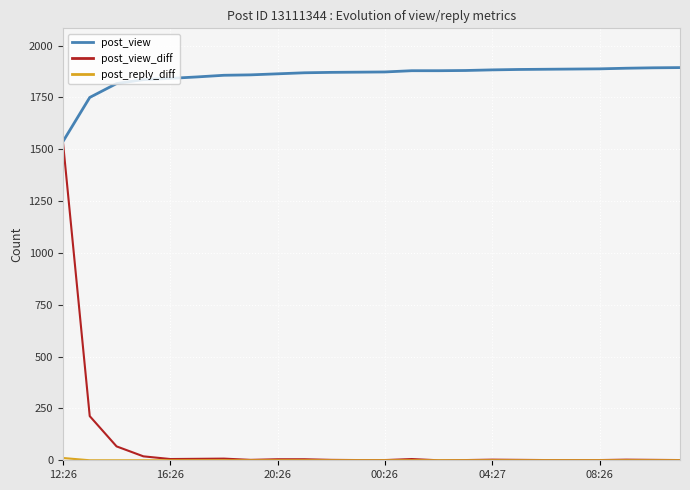

Which series has the largest range (max minus min)?

post_view_diff